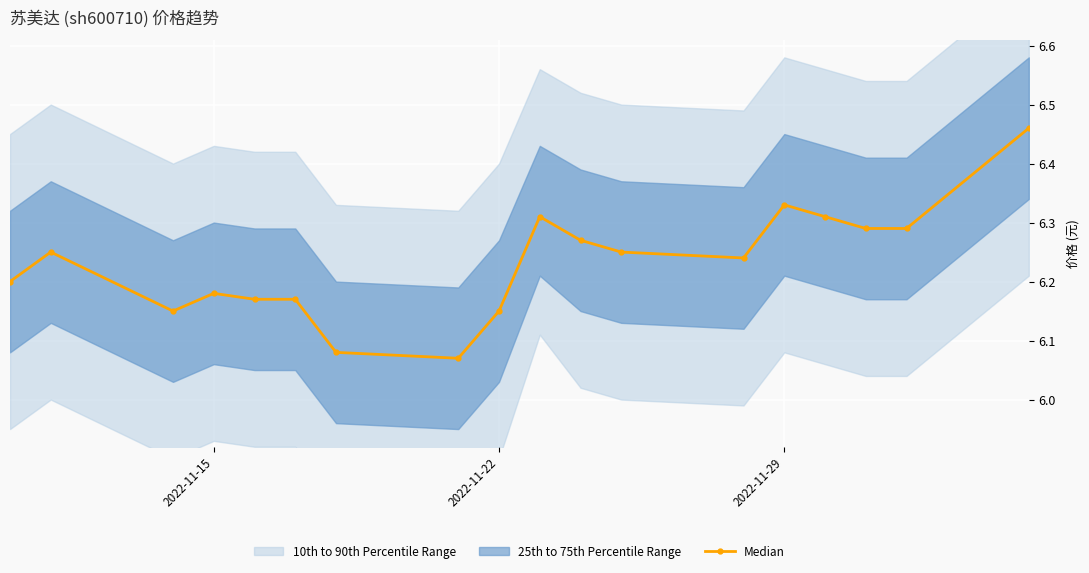

How many data points does each series have?

18